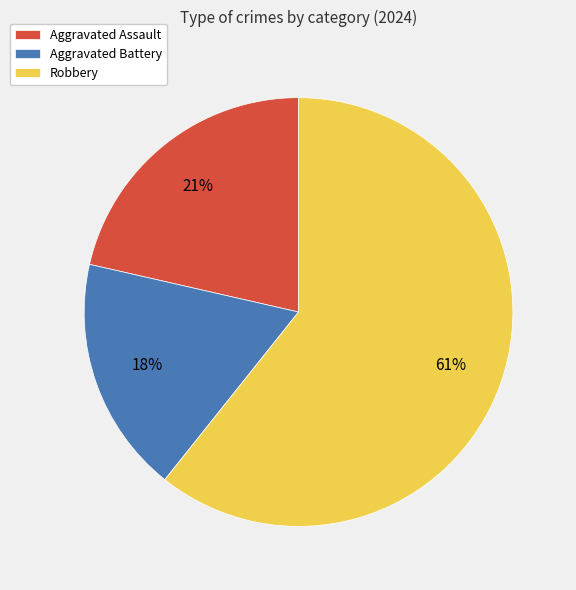

Is Robbery the majority of the pie?

Yes